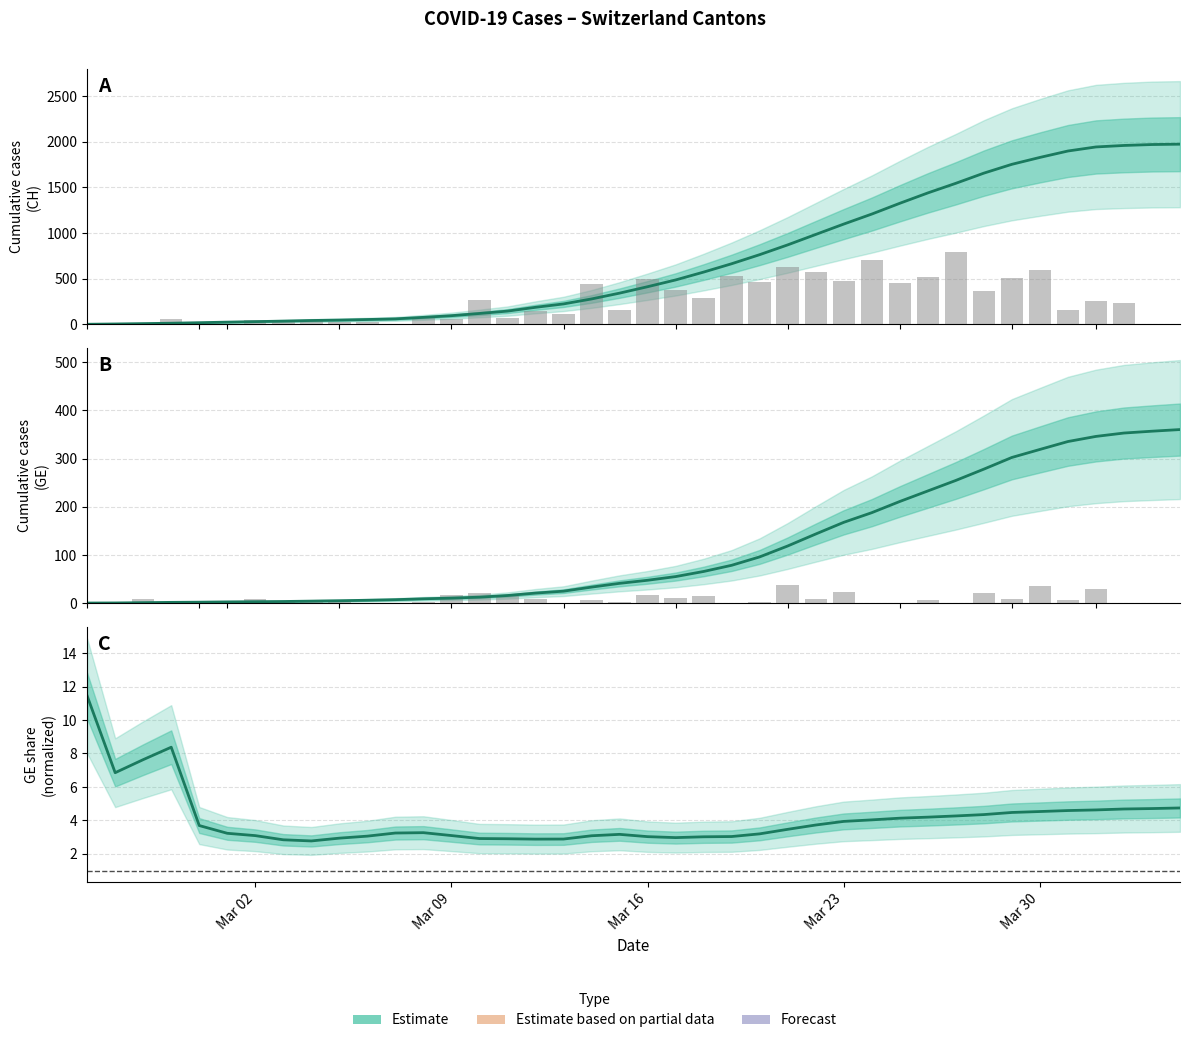

What is the maximum value for CH daily new?

790.0